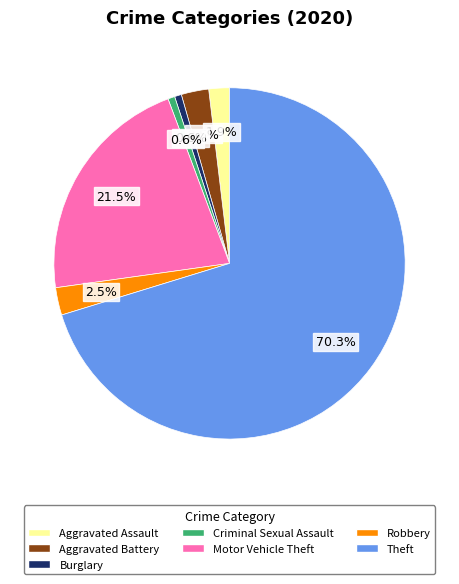

Combined, do Aggravated Assault and Aggravated Battery account for over 50%?

No